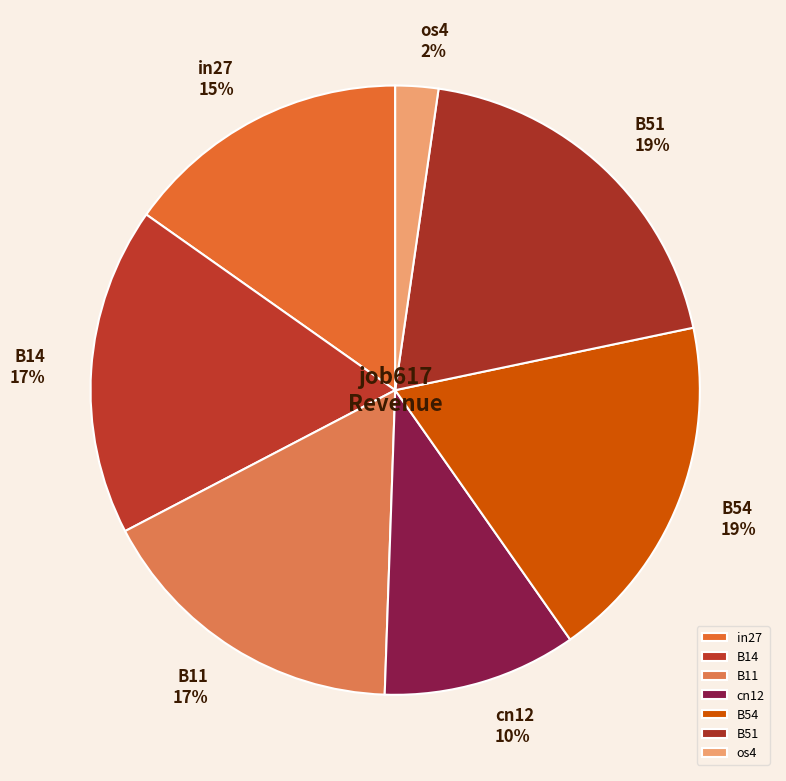

The B14 slice represents 17% of the pie. True or false?

True